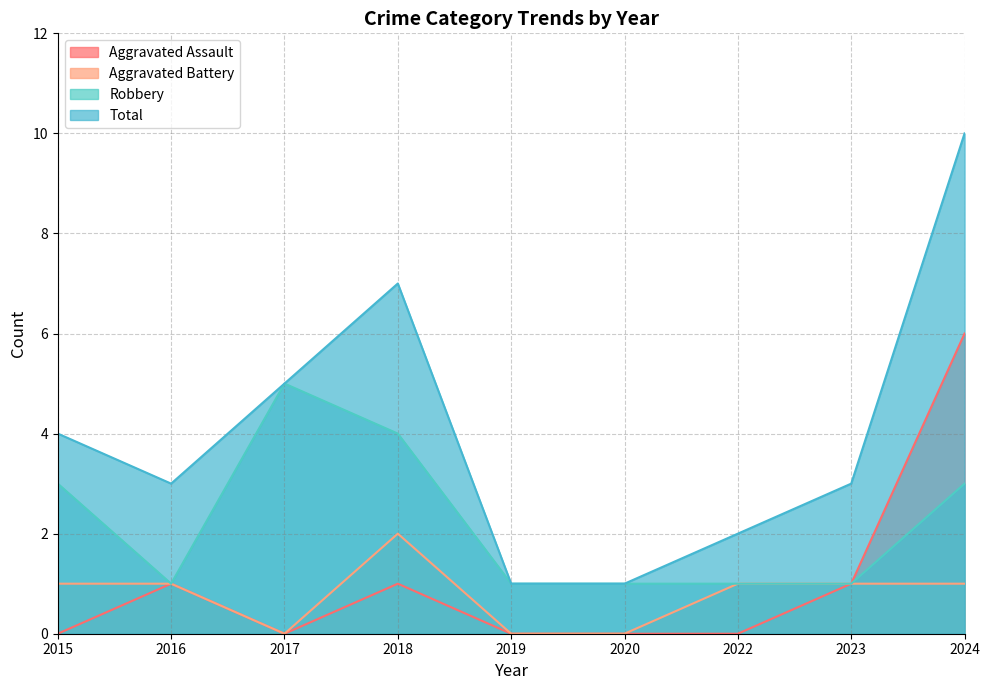

What is the maximum value shown in the chart?

10